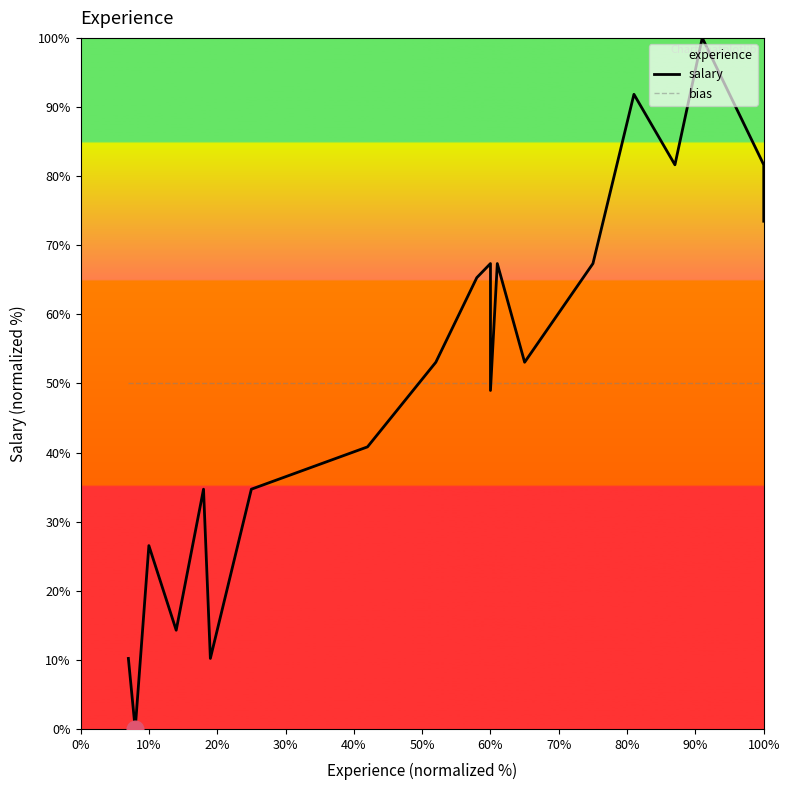

Which series has the widest spread of values?

salary